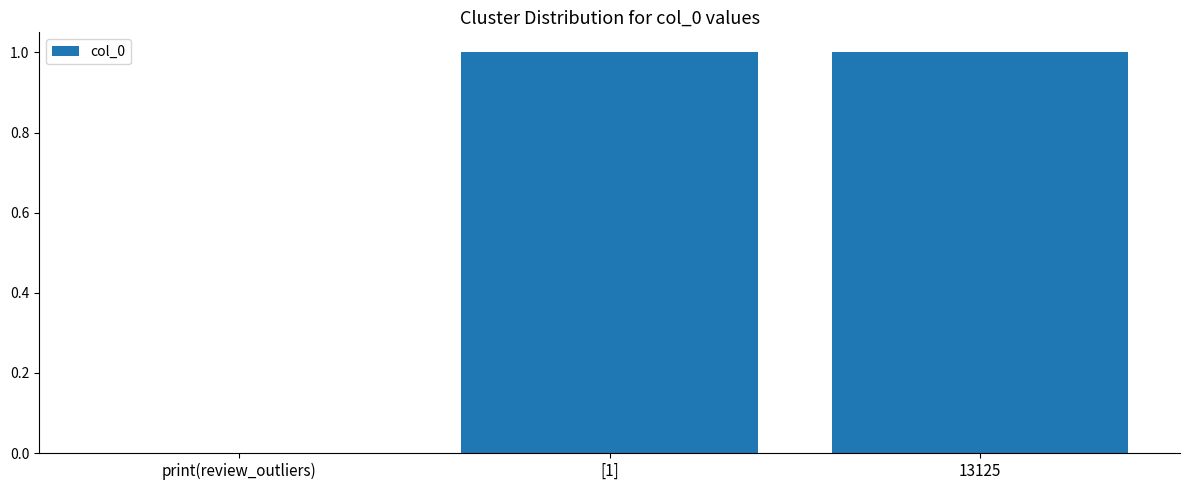

Is it true that the value at [1] is 1?

True